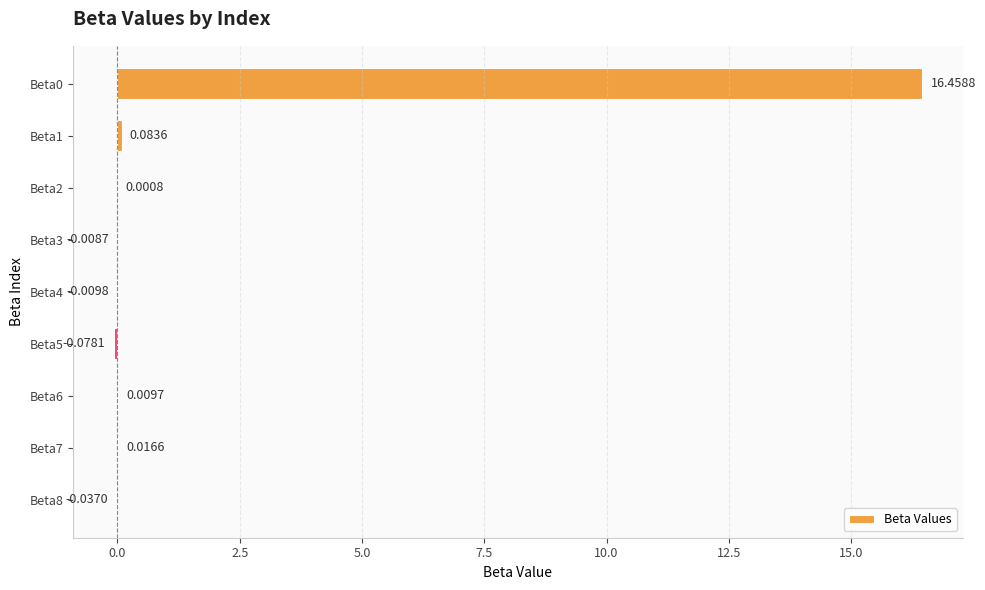

What is the sum of all values?

16.4